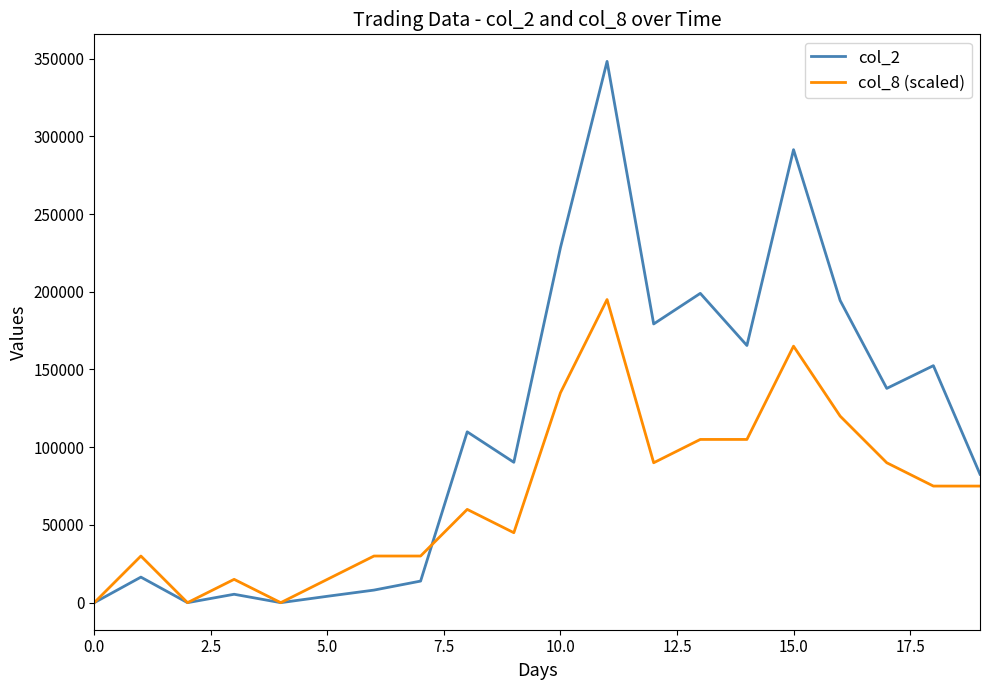

Which series ends up on top after the final intersection of col_2 and col_8 (scaled)?

col_2